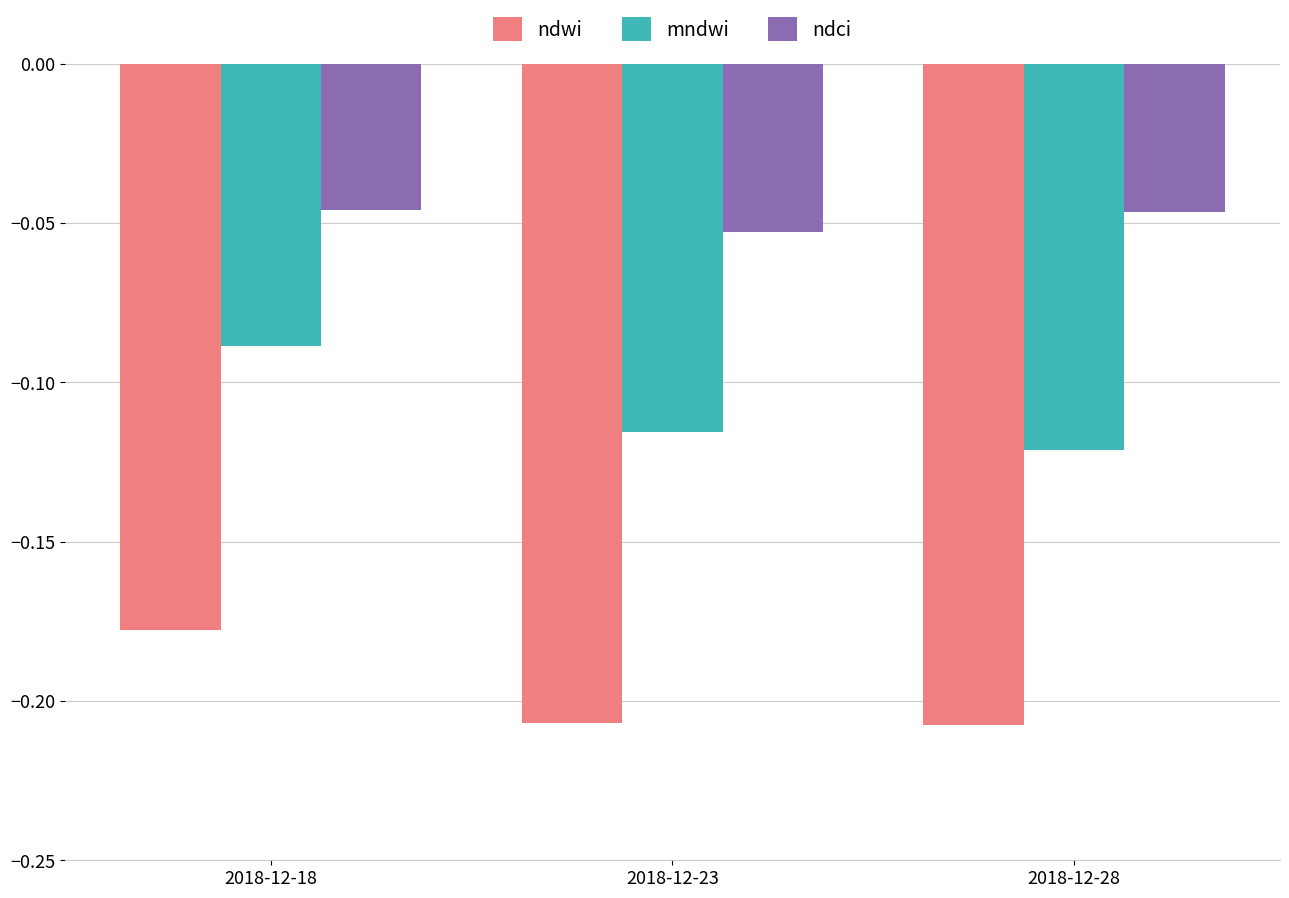

Which series has the widest spread of values?

mndwi